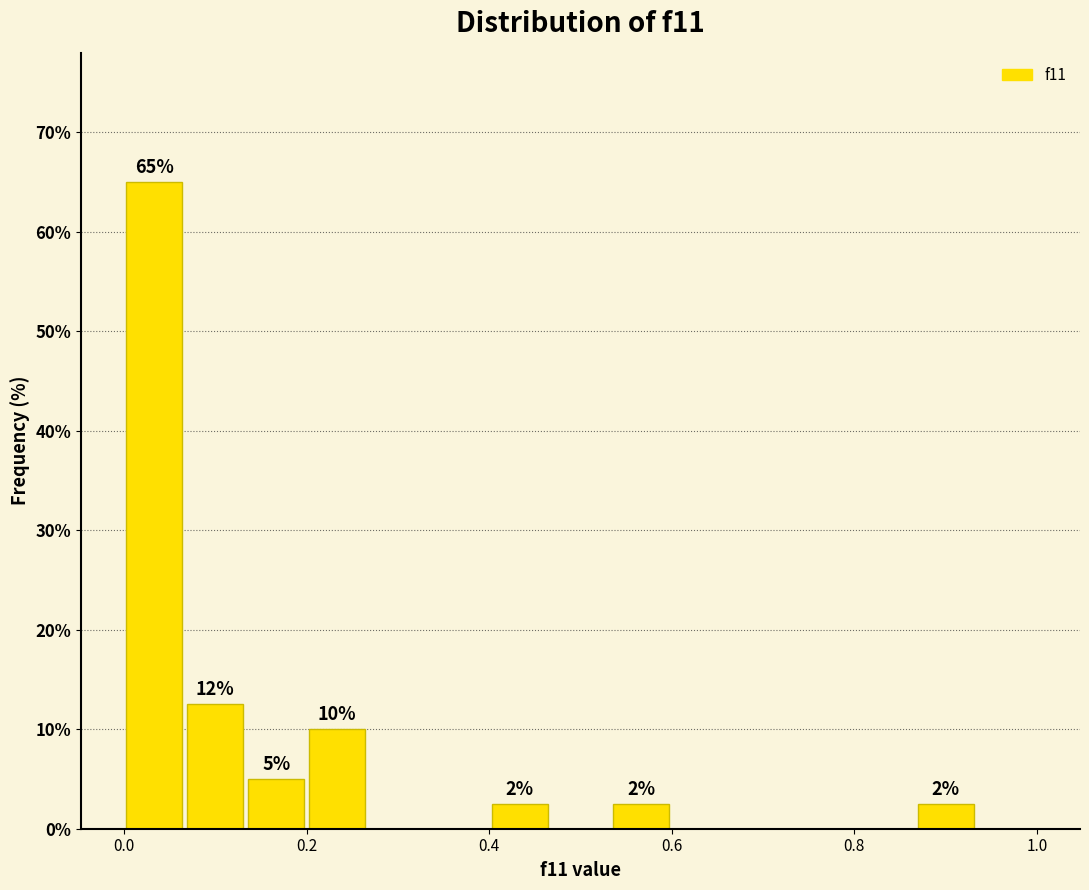

Read against the x-axis, roughly where is the centre of the tallest bar?

0.04